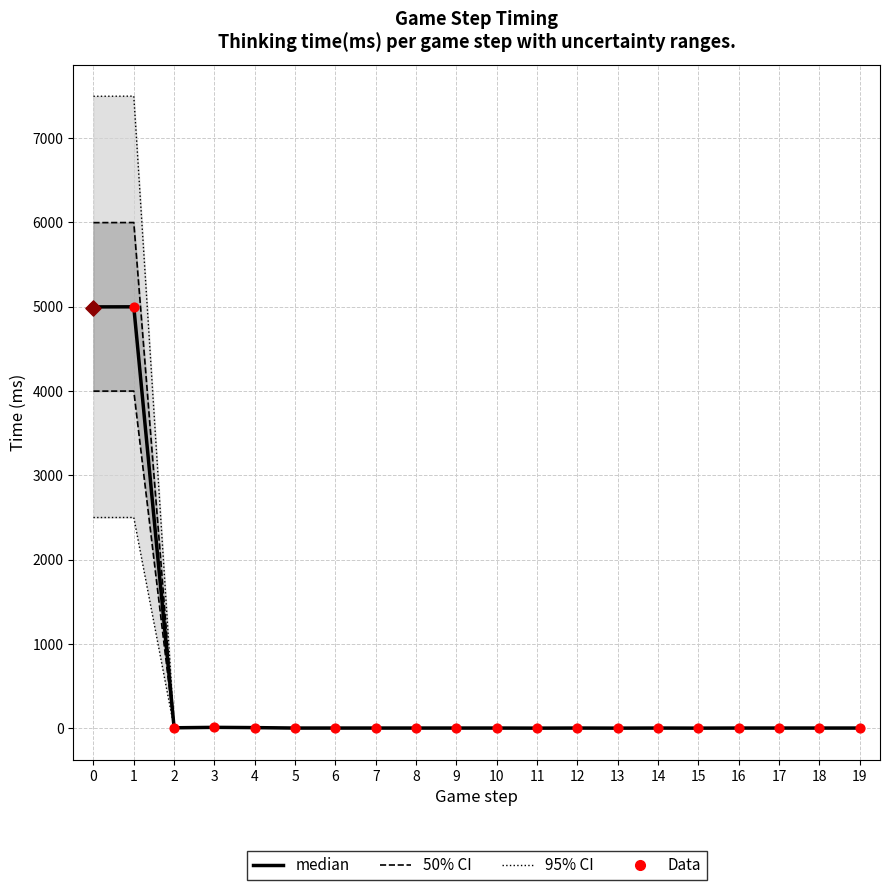

At which category is the sum across all series the highest?

1